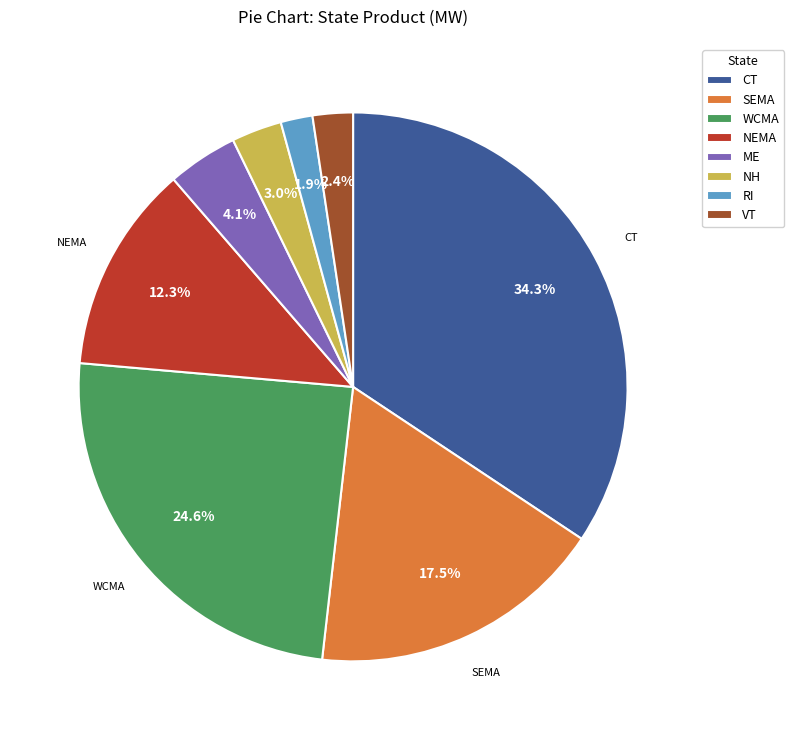

Is there a majority slice in this chart?

No